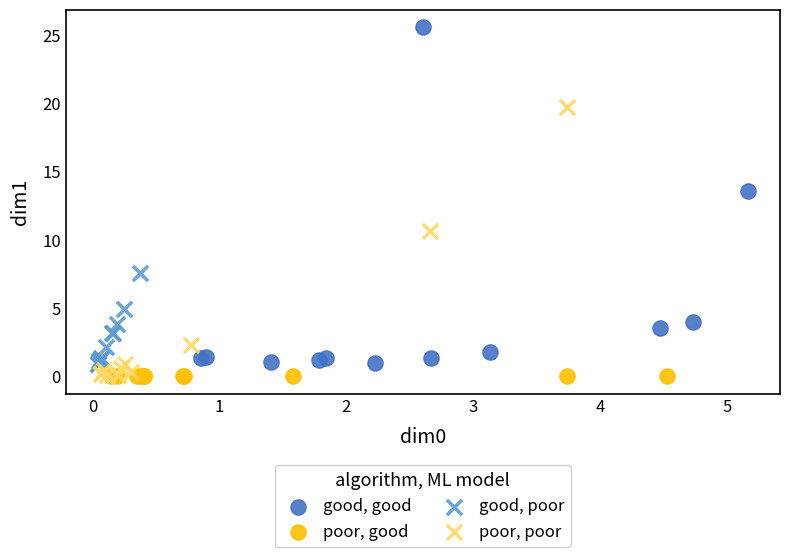

Which series reaches the maximum Y coordinate?

good, good